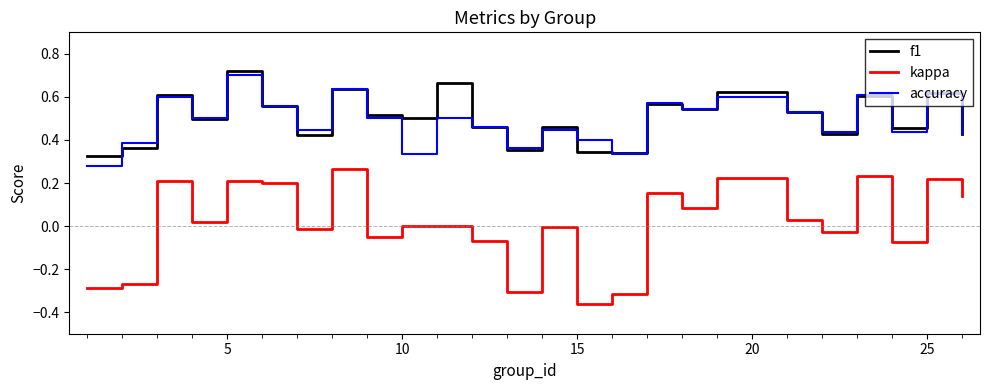

Does the chart display data point markers on the line(s)?

No